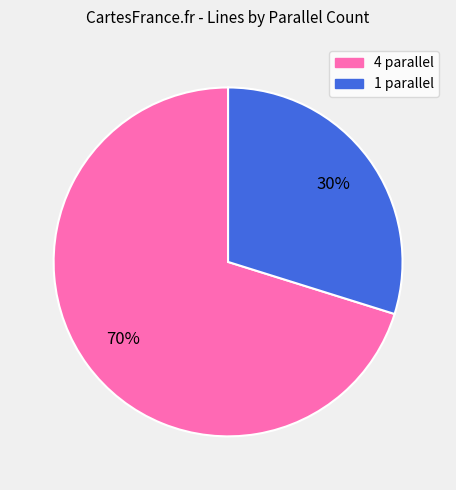

Rank the categories by value from highest to lowest.

4, 1